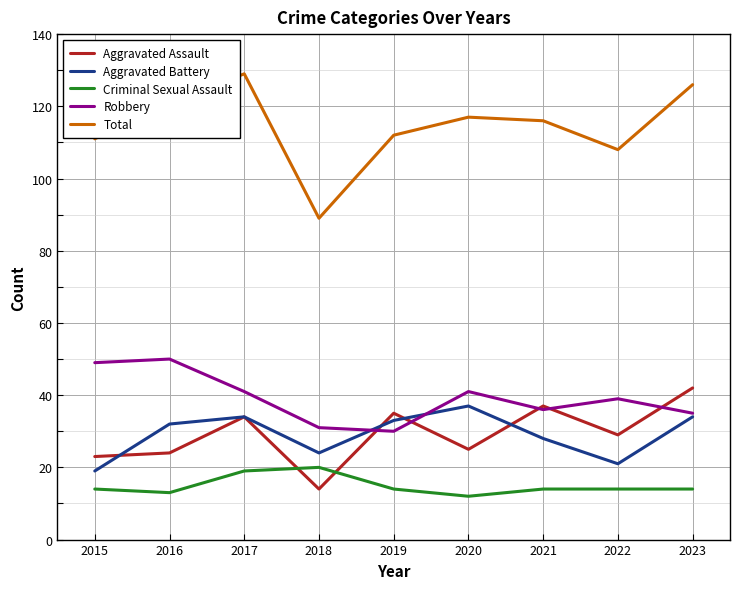

Which series has the widest spread of values?

Total